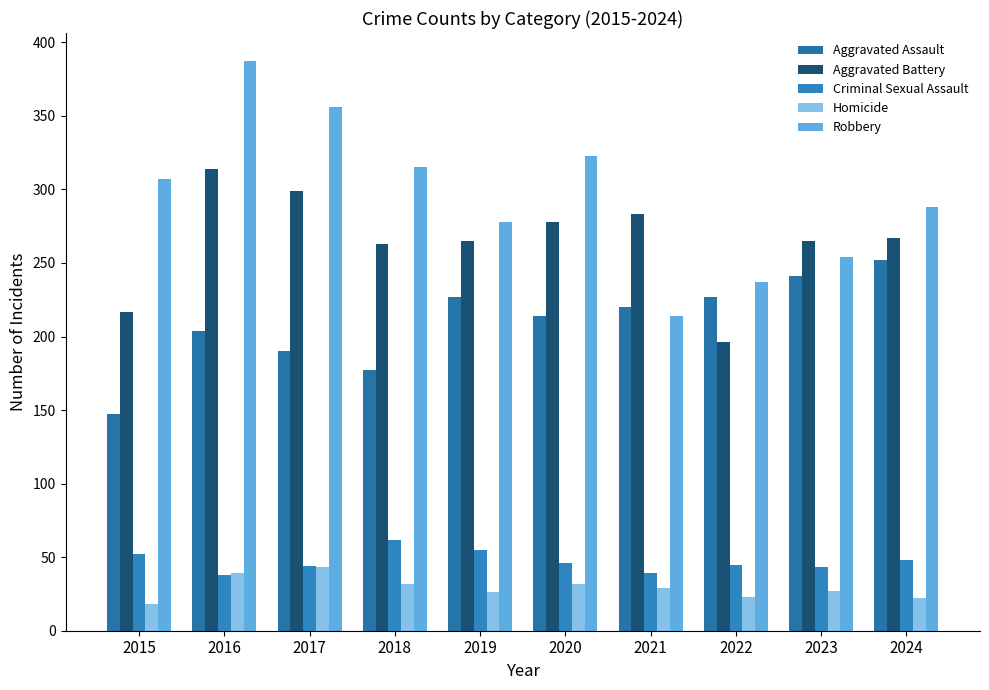

Rank the categories by Robbery value from highest to lowest.

2016, 2017, 2020, 2018, 2015, 2024, 2019, 2023, 2022, 2021